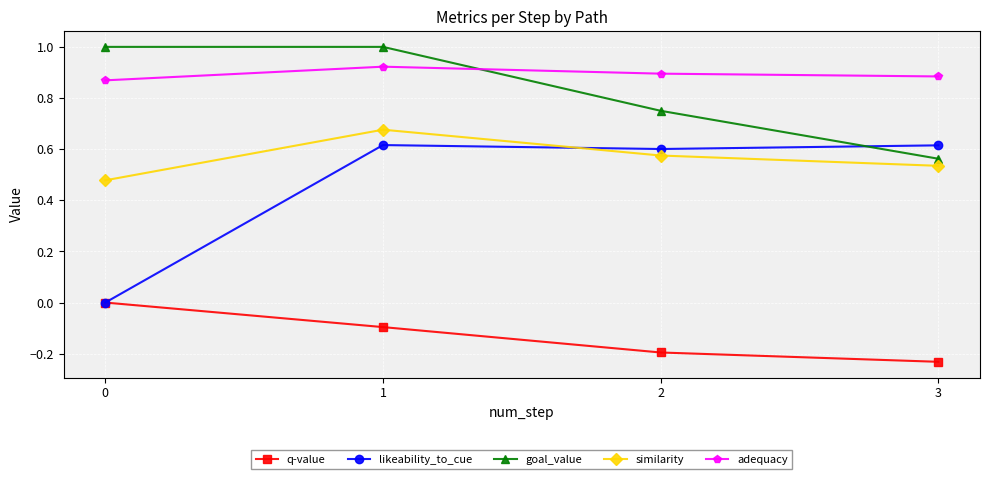

Where do goal_value and adequacy first cross each other?

1 and 2